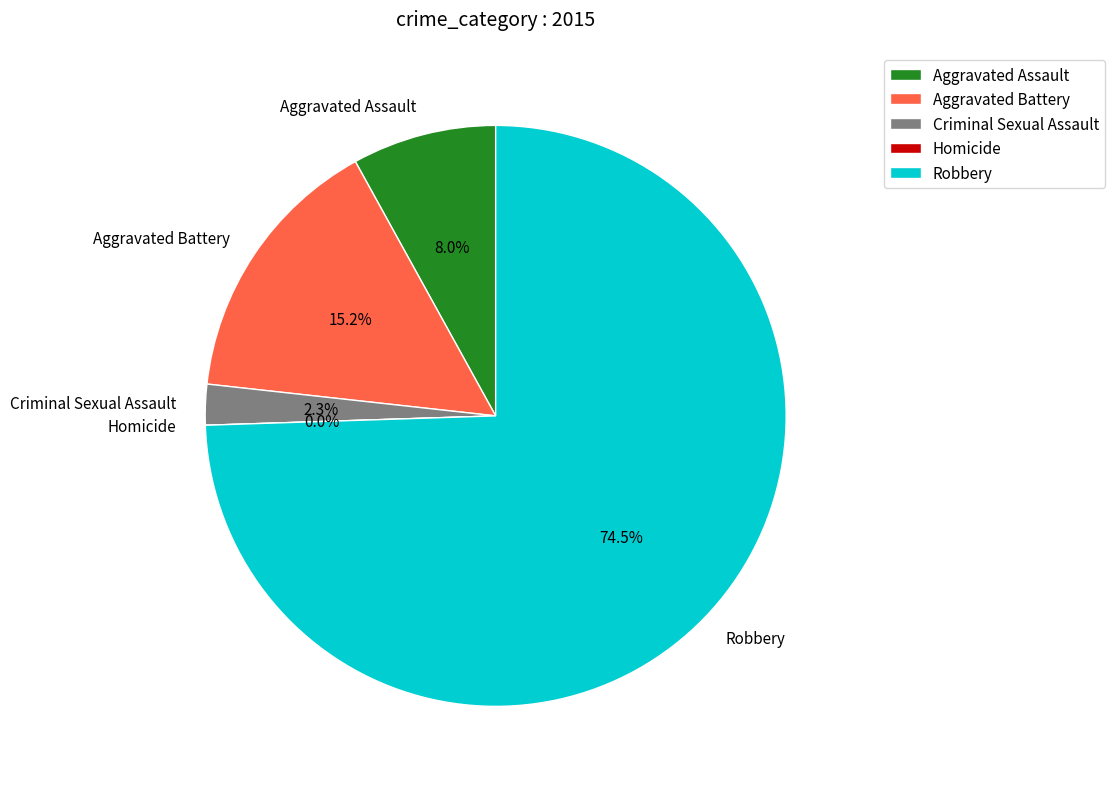

True or false: Aggravated Battery accounts for 15% of the total.

True